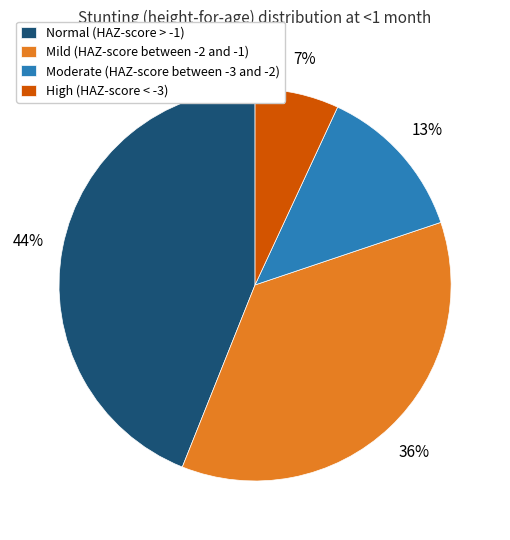

True or false: Moderate (HAZ-score between -3 and -2) accounts for 13% of the total.

True